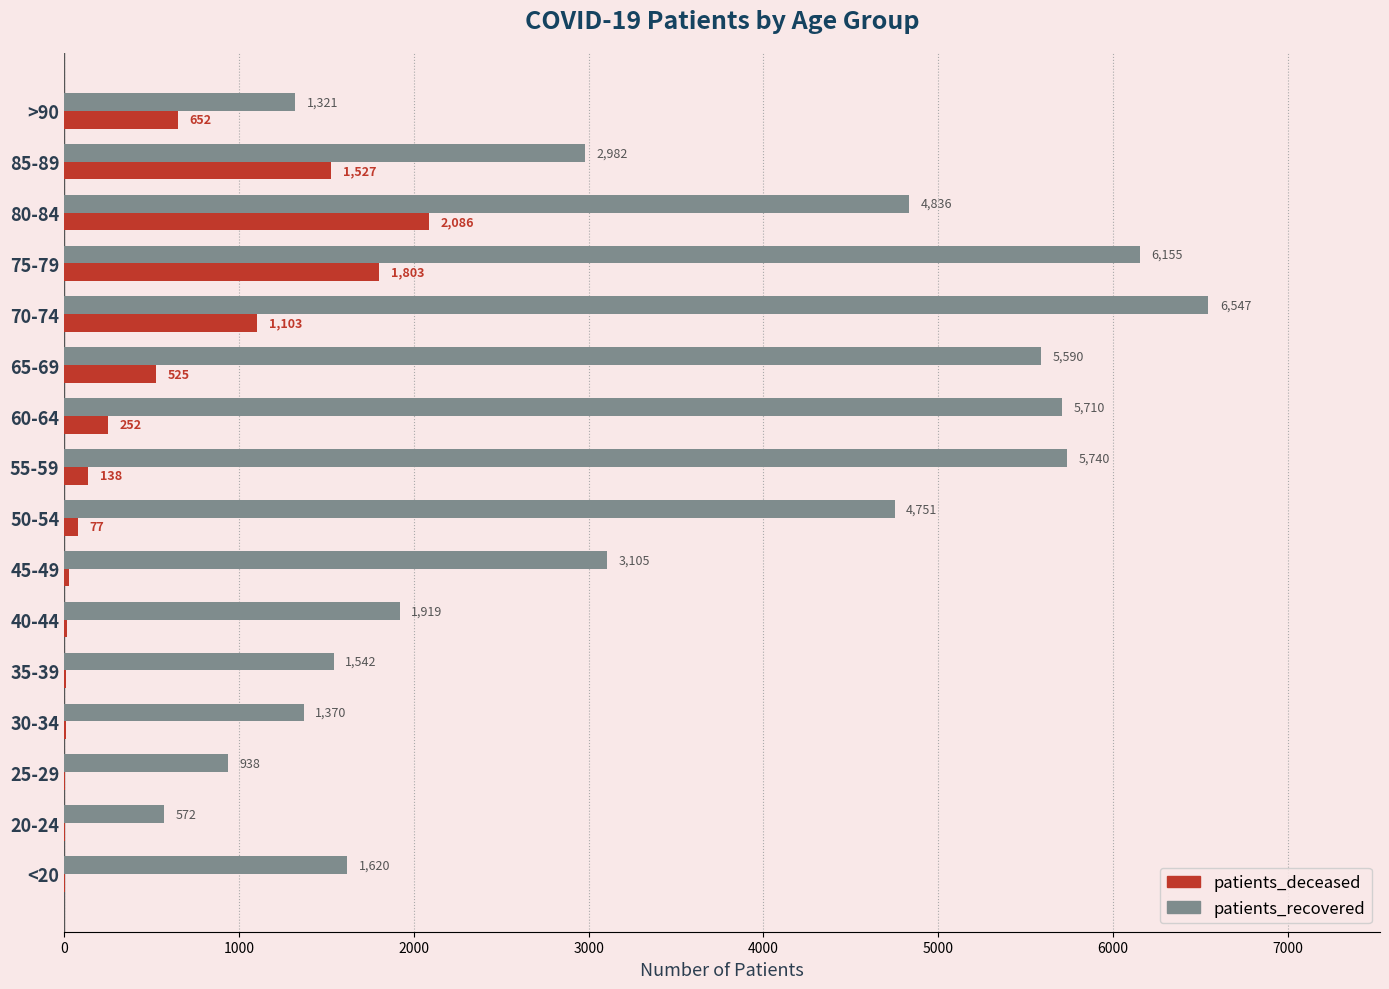

What value does the patients_deceased series have at 70-74, to the nearest 50?

1100